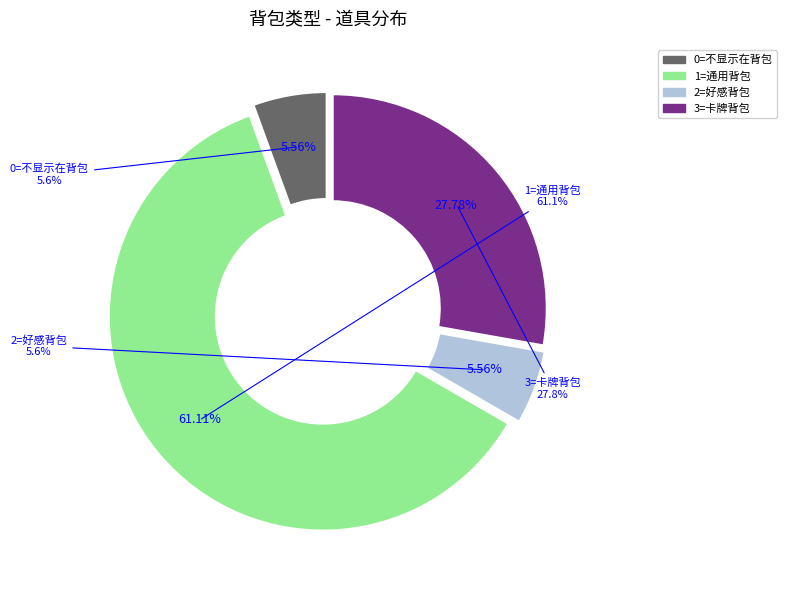

What is the largest slice in the pie chart?

1=通用背包